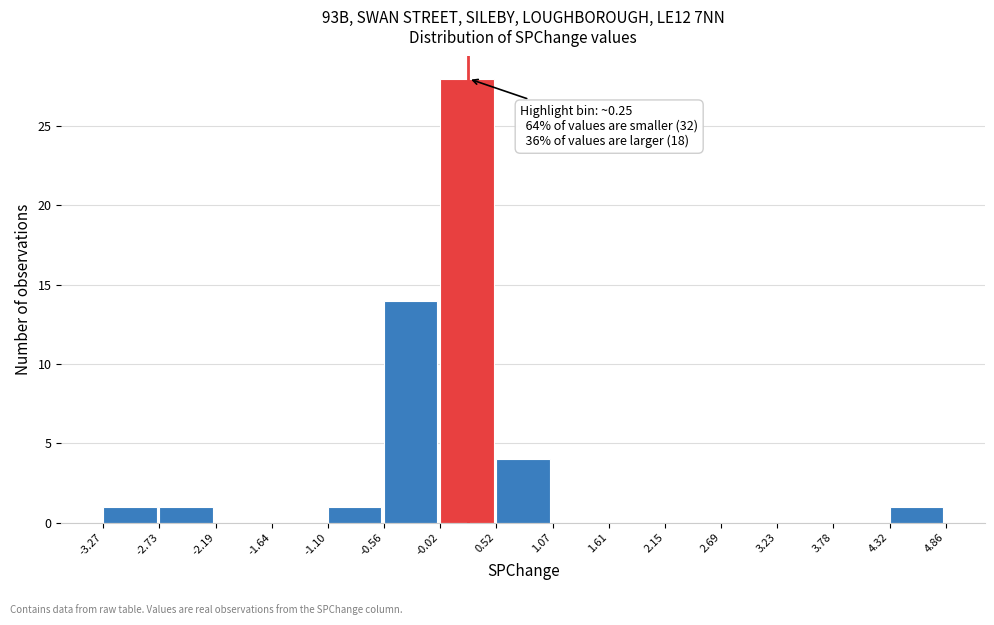

Over which range of the x-axis is the bar tallest?

-0.02 to 0.52